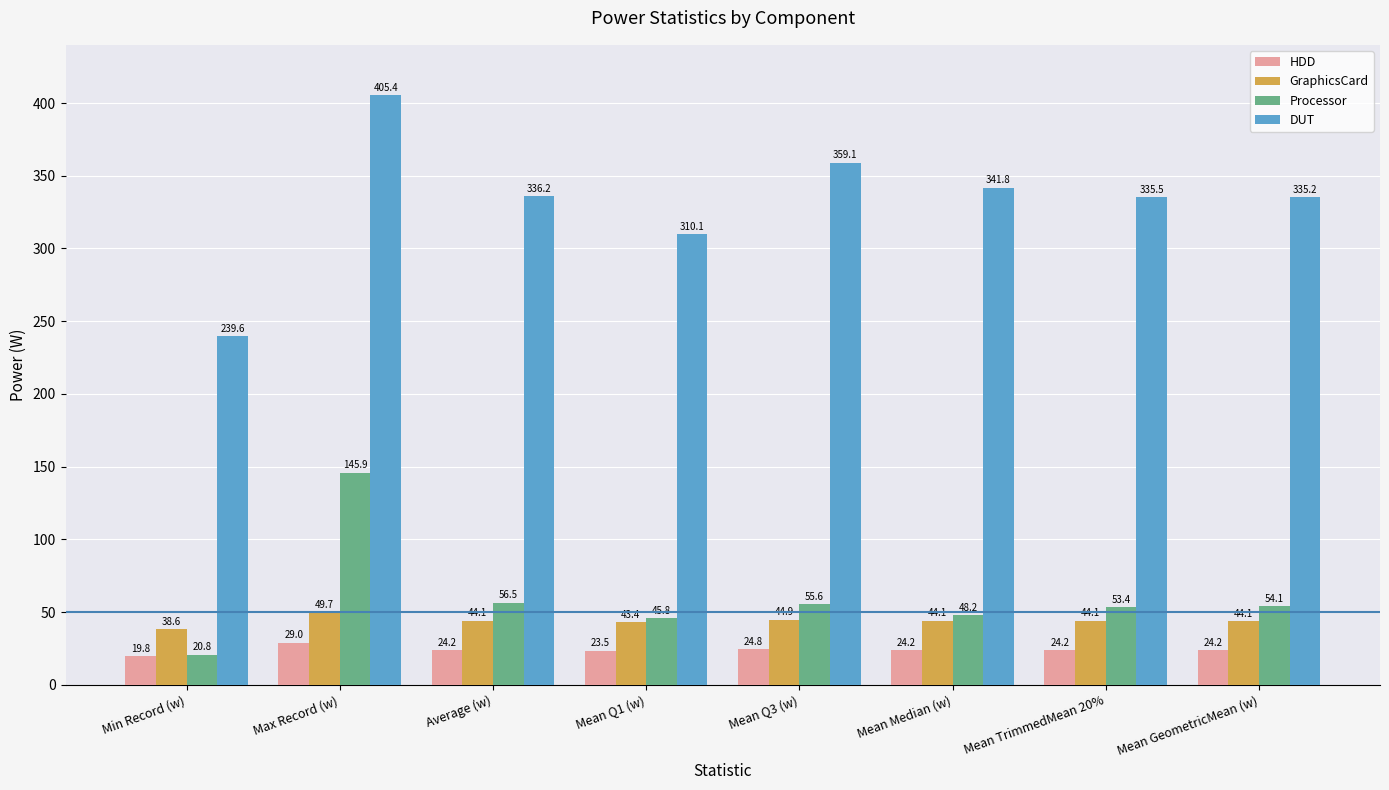

What is the difference between the HDD values at Average (w) and Min Record (w)?

4.4